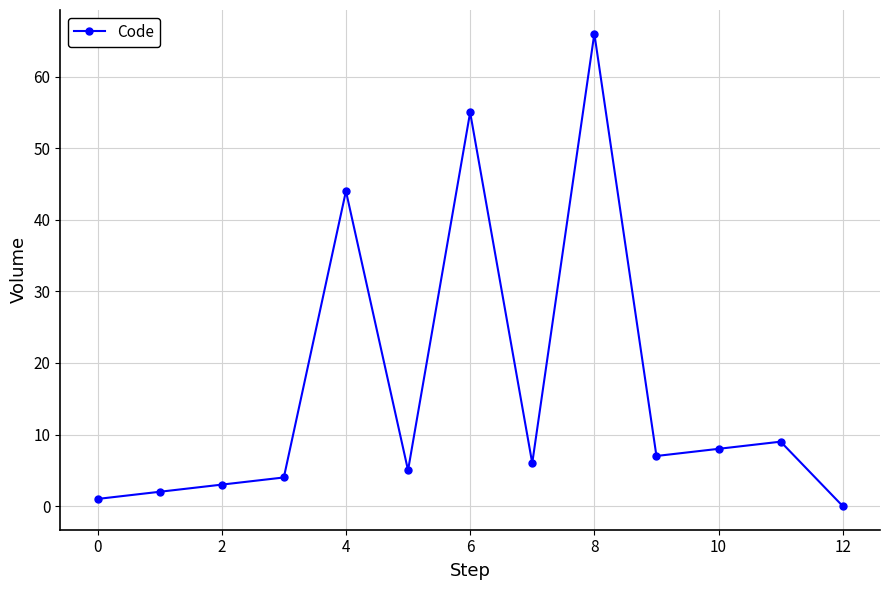

What is the difference between the maximum and minimum values?

66